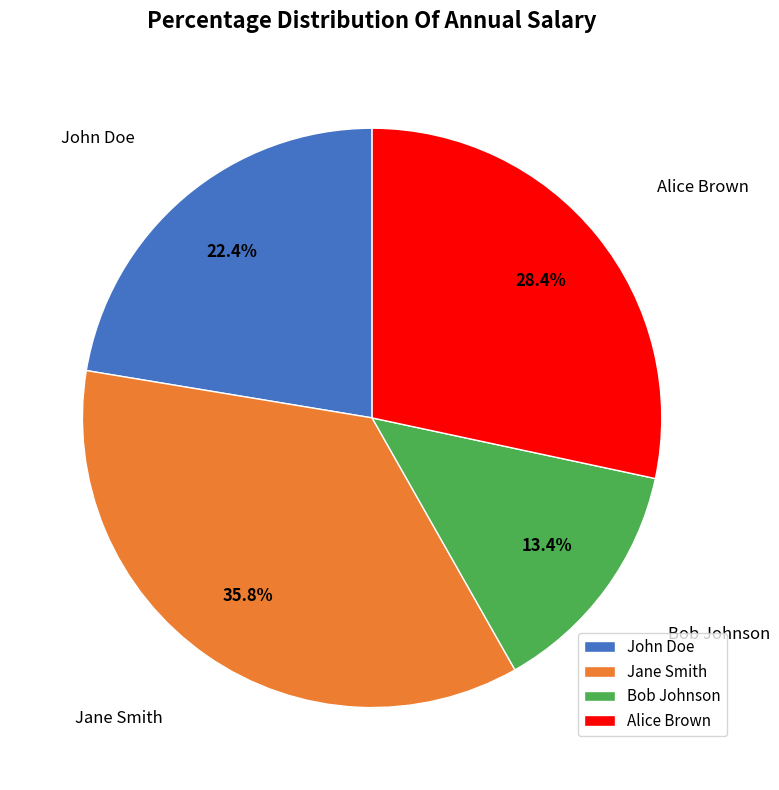

Rank the categories by value from lowest to highest.

Bob Johnson, John Doe, Alice Brown, Jane Smith